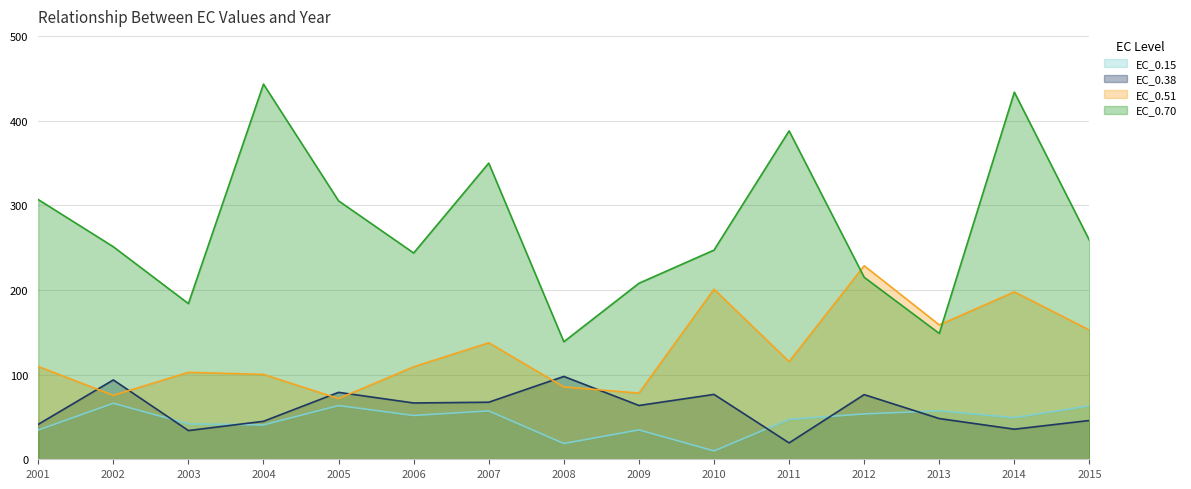

What is the lowest value of the EC_0.15 series?

9.8